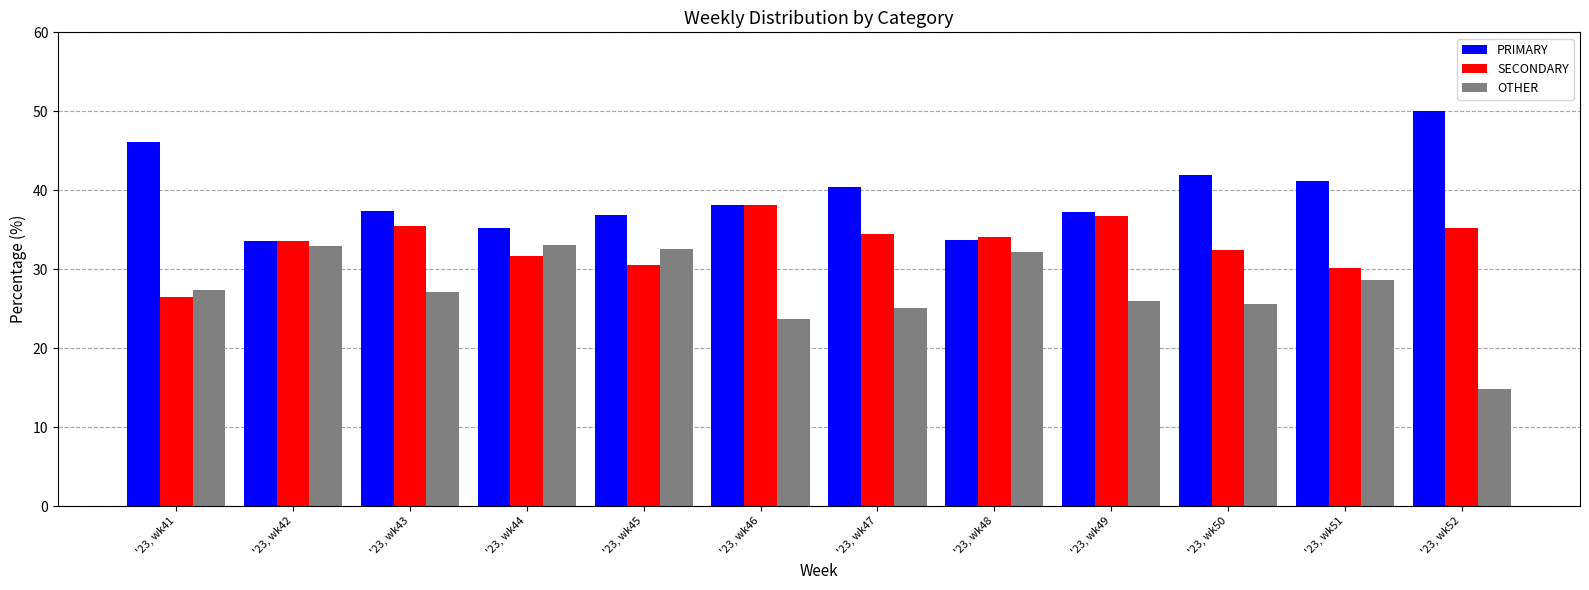

What is the approximate value of PRIMARY at '23, wk42?

33.5